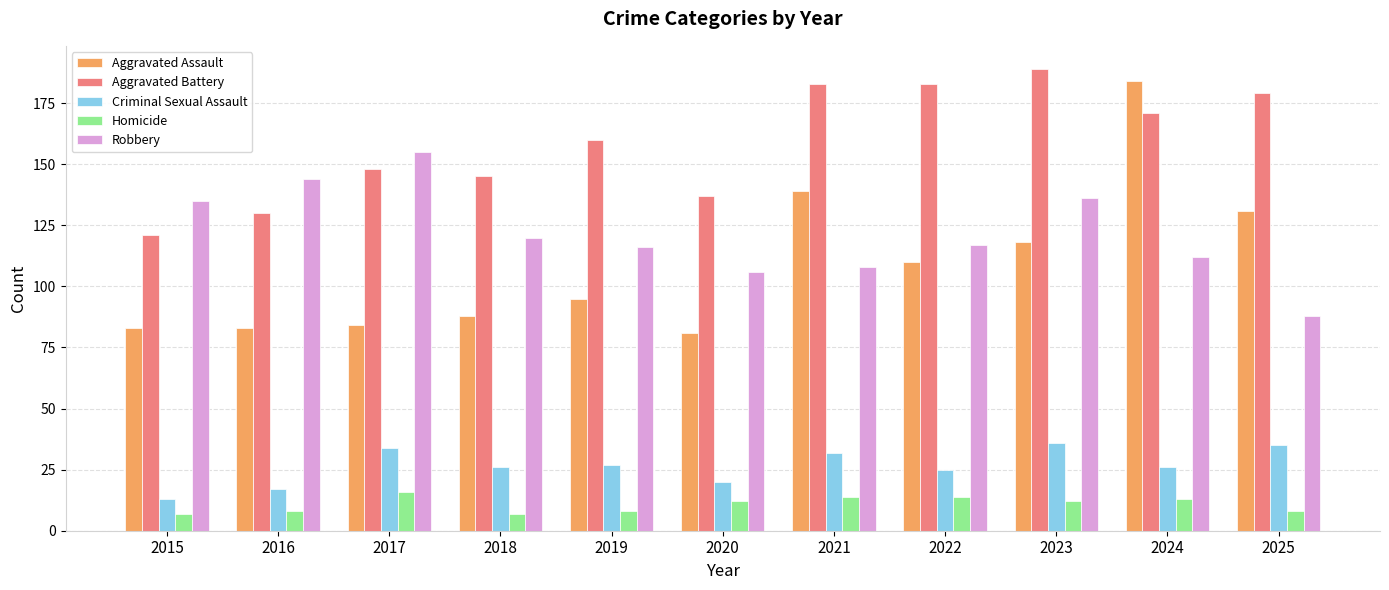

What is the value of the Robbery bar at the 10th from the left?

112